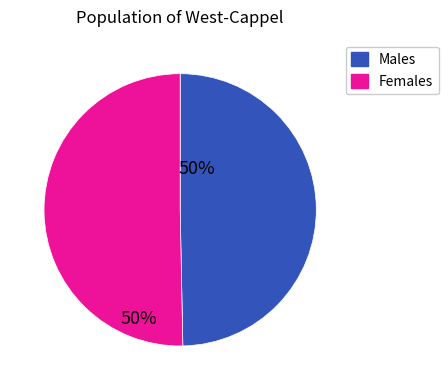

How many slices are in this pie chart?

2